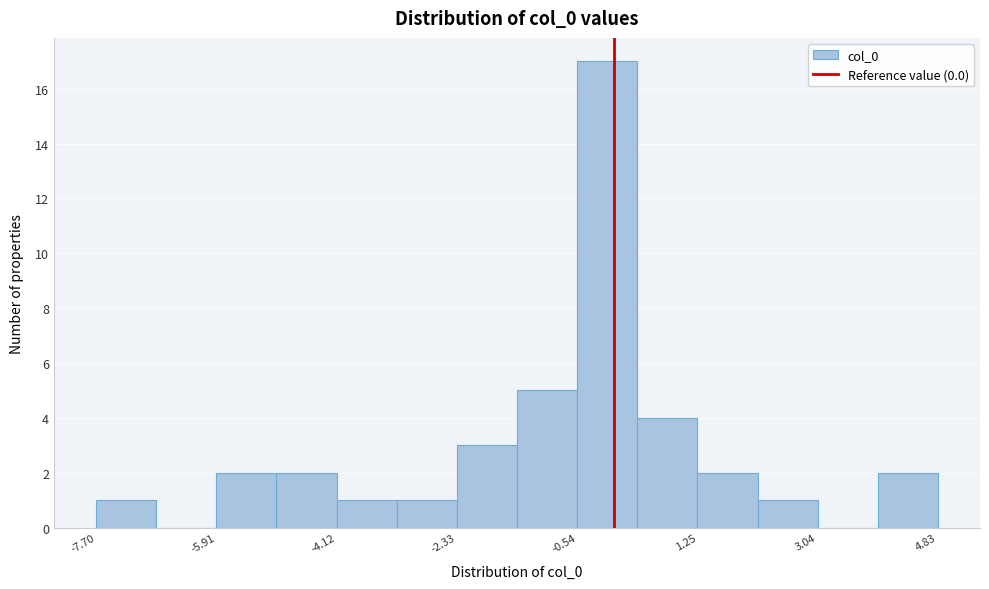

What is the height of the bar covering -1.4 to -0.6 on the x-axis? Neither the bar edges nor the heights are printed on the chart, so give them approximately, as read against the axes.

5